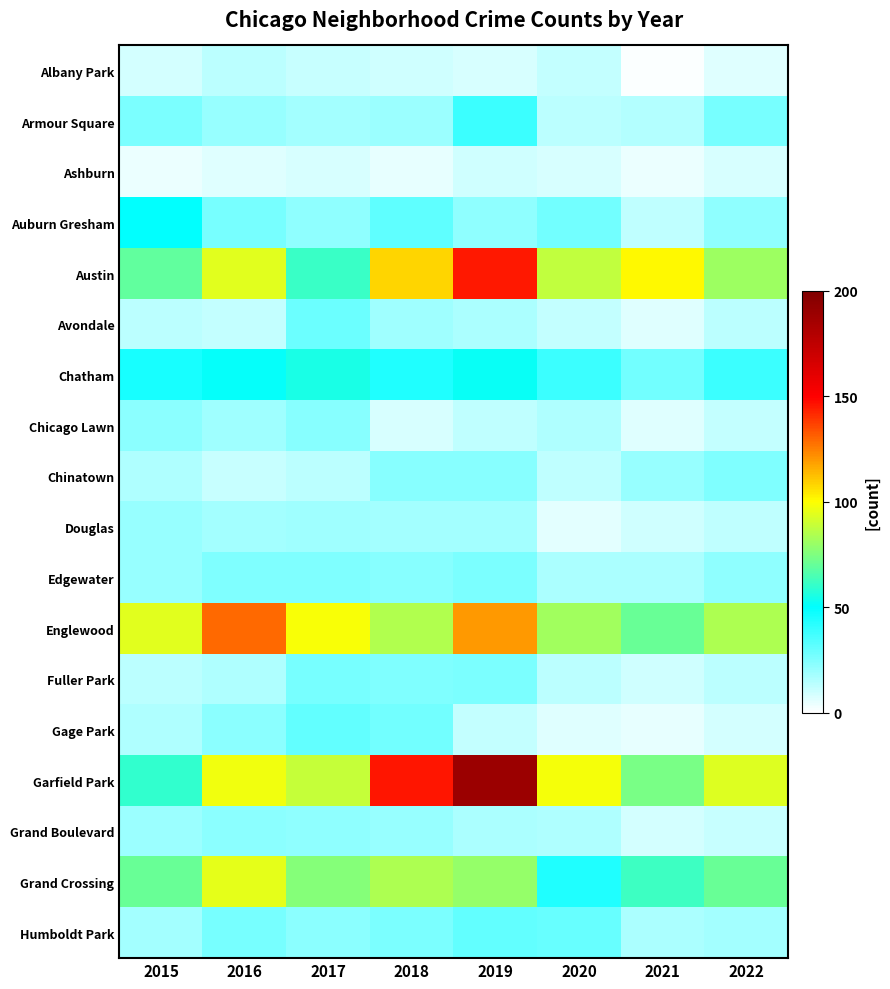

Count the number of data series in this chart.

18